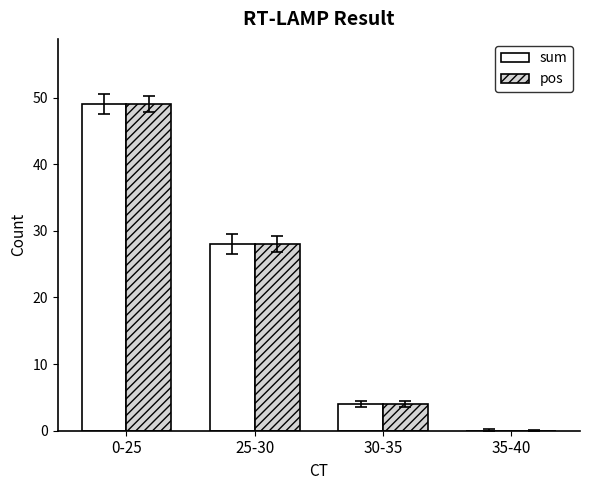

At which label does pos reach its peak?

0-25